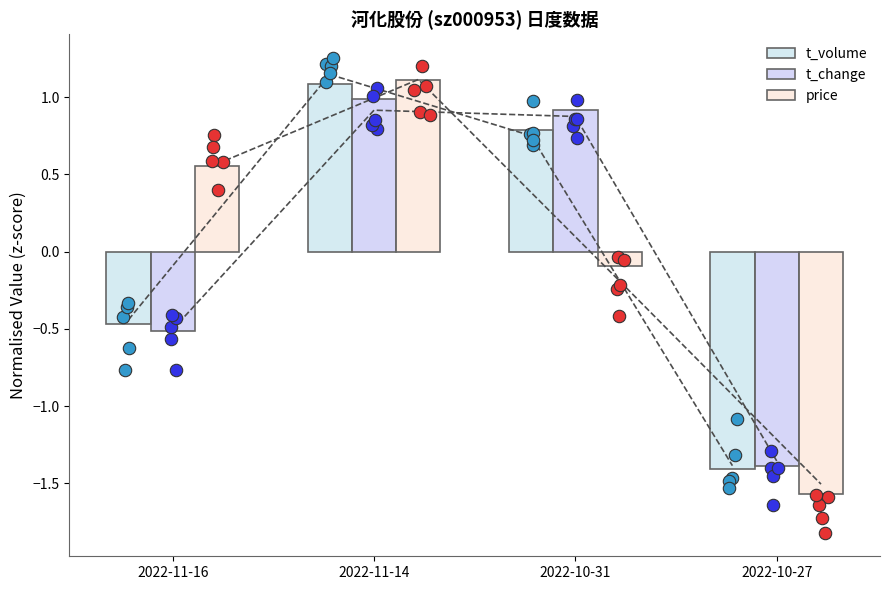

Which series has the largest Y range (max minus min)?

price